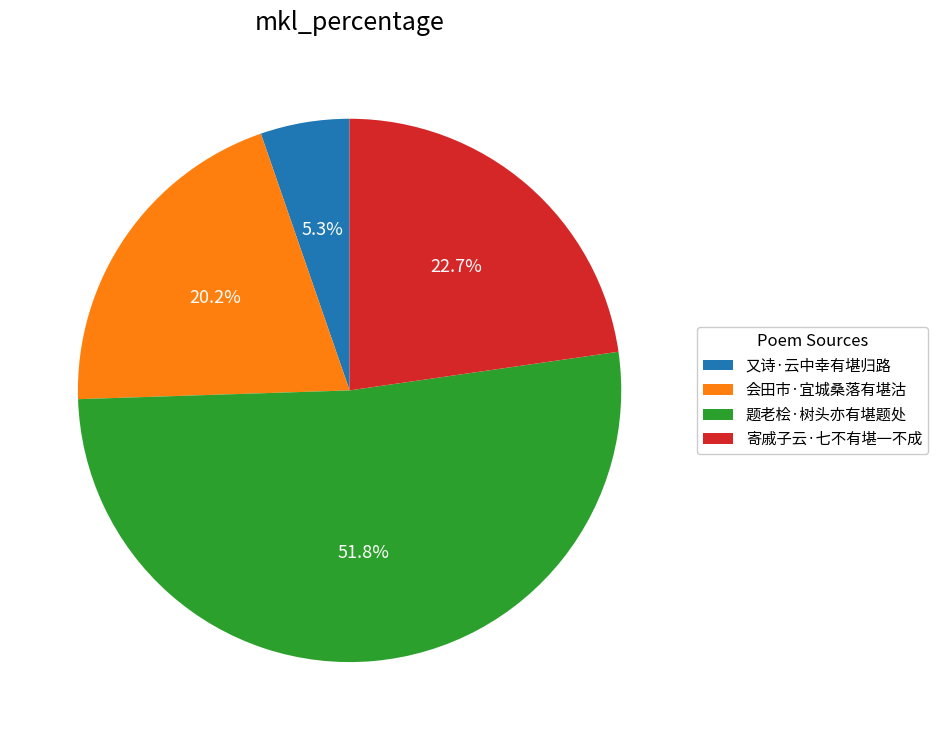

Between 寄戚子云·七不有堪一不成 and 会田市·宜城桑落有堪沽, which is larger?

寄戚子云·七不有堪一不成